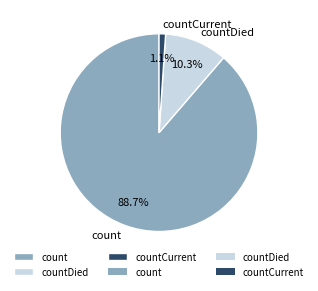

How many slices are in this pie chart?

3